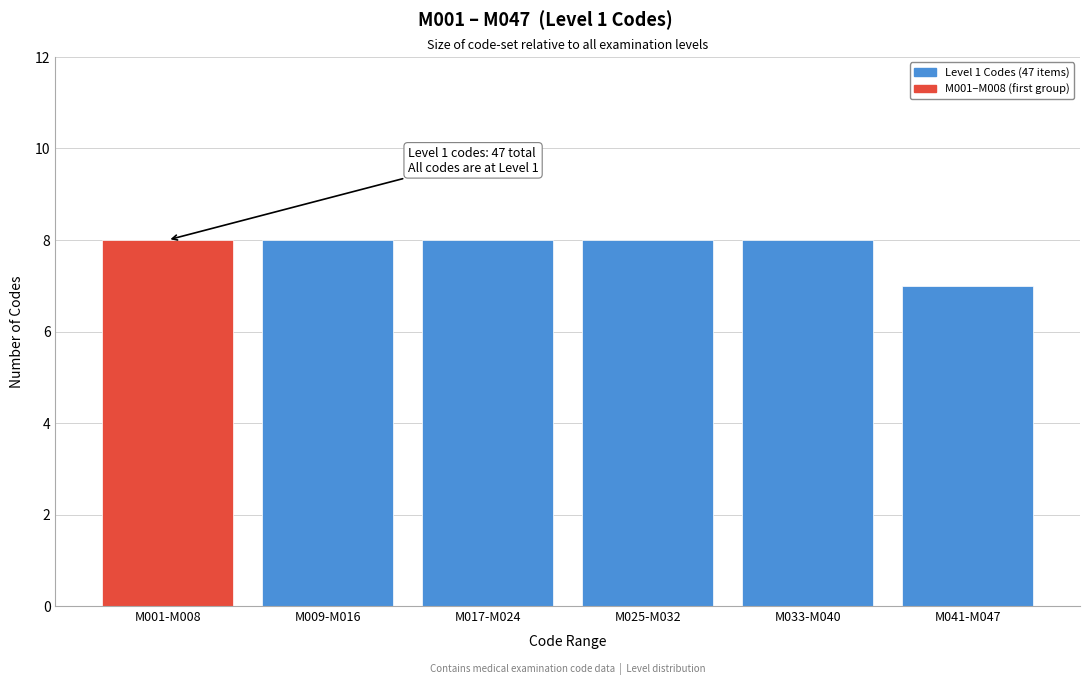

Reading left to right, what are all the values shown in this chart?

M001-M008=8	M009-M016=8	M017-M024=8	M025-M032=8	M033-M040=8	M041-M047=7